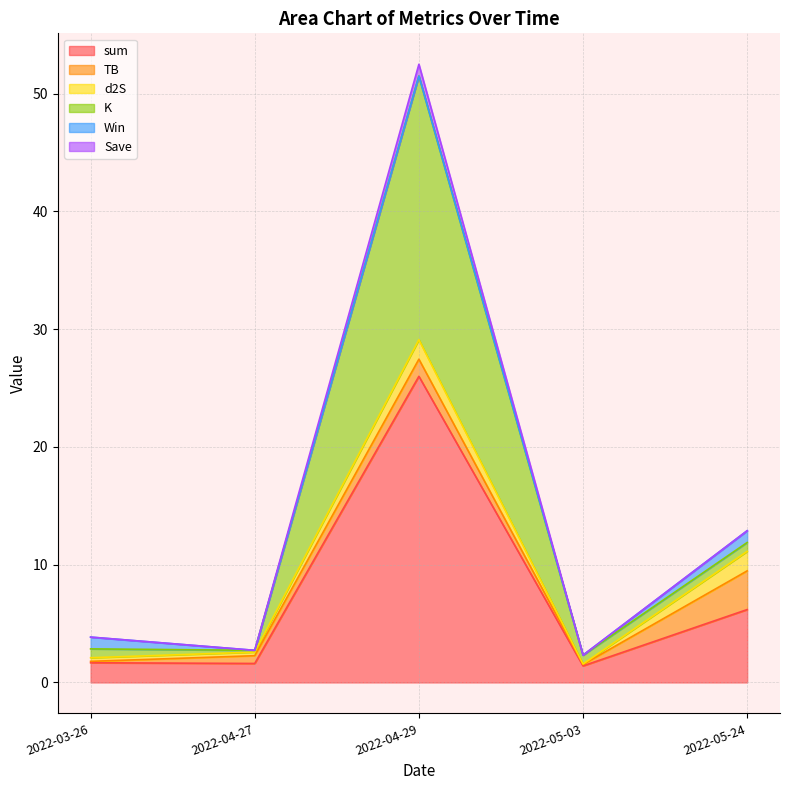

What is the average value of the d2S series?

0.8